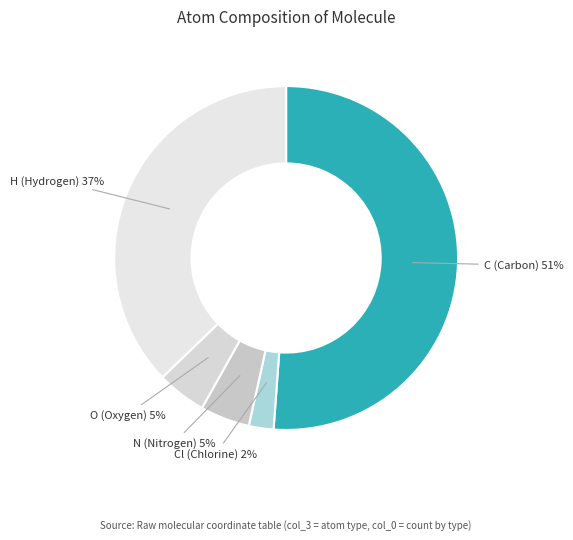

To the nearest percent, what portion does Cl (Chlorine) represent?

2%